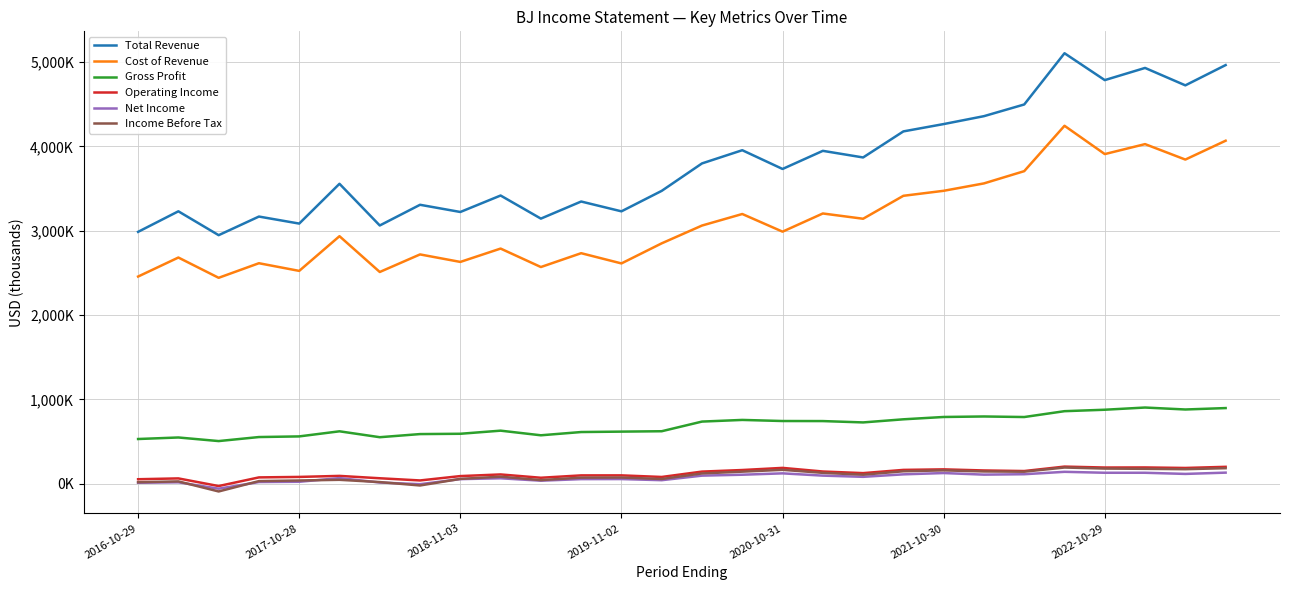

What are all the series names shown in the legend?

Total Revenue, Cost of Revenue, Gross Profit, Operating Income, Net Income, Income Before Tax